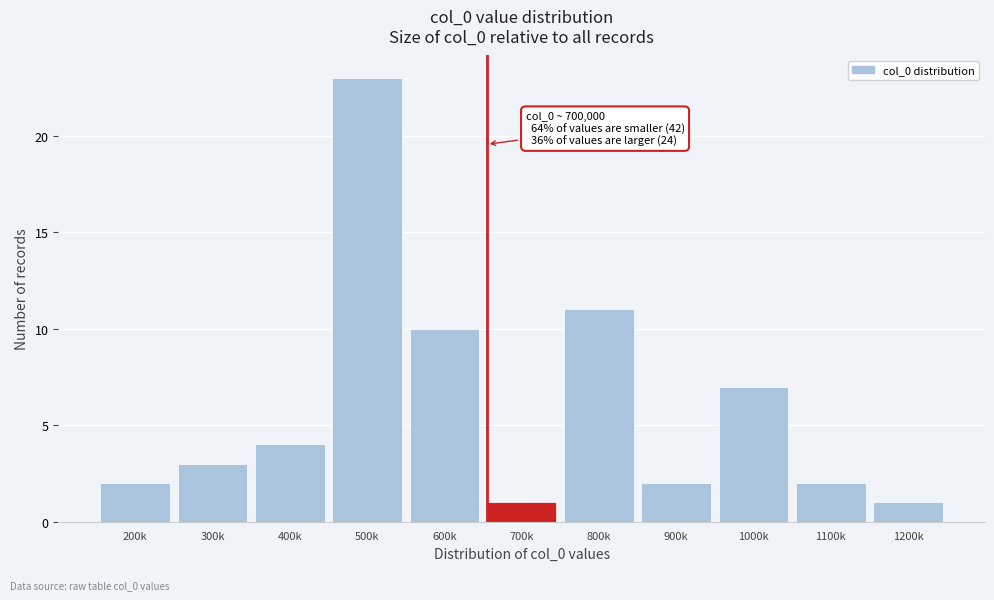

Reading left to right, transcribe all the data shown in this chart.

200k=2	300k=3	400k=4	500k=23	600k=10	700k=1	800k=11	900k=2	1000k=7	1100k=2	1200k=1